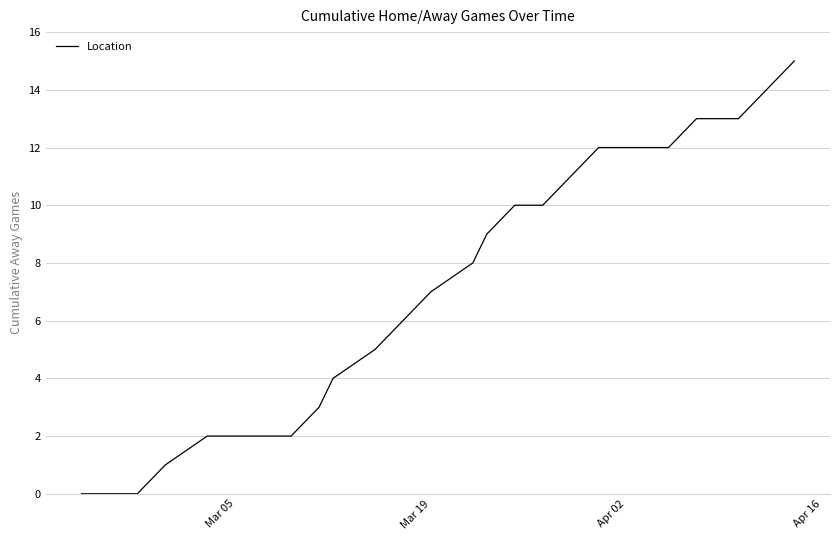

What is the maximum value shown in the chart?

15